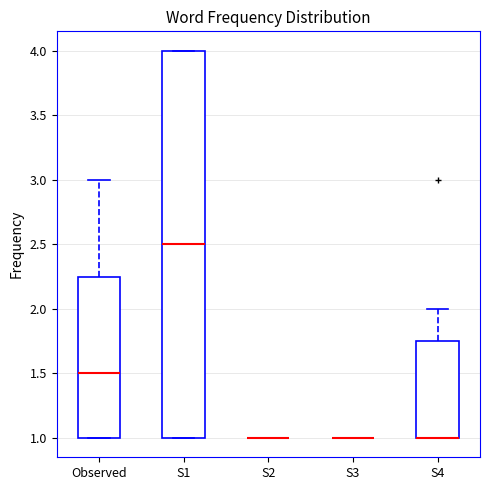

Reading left to right, read every box against the y-axis: the position of its median line, the range the box covers, and the ends of its whiskers. The values are not printed on the chart, so give them approximately, as read against the axis.

Observed: median 1.50, box 1.00 to 2.25, whiskers 1.00 to 3.00
S1: median 2.50, box 1.00 to 4.00, whiskers 1.00 to 4.00
S2: box collapsed to a line at 1.00, whiskers 1.00 to 1.00
S3: box collapsed to a line at 1.00, whiskers 1.00 to 1.00
S4: median 1.00 (drawn on the box's lower edge), box 1.00 to 1.75, whiskers 1.00 to 2.00